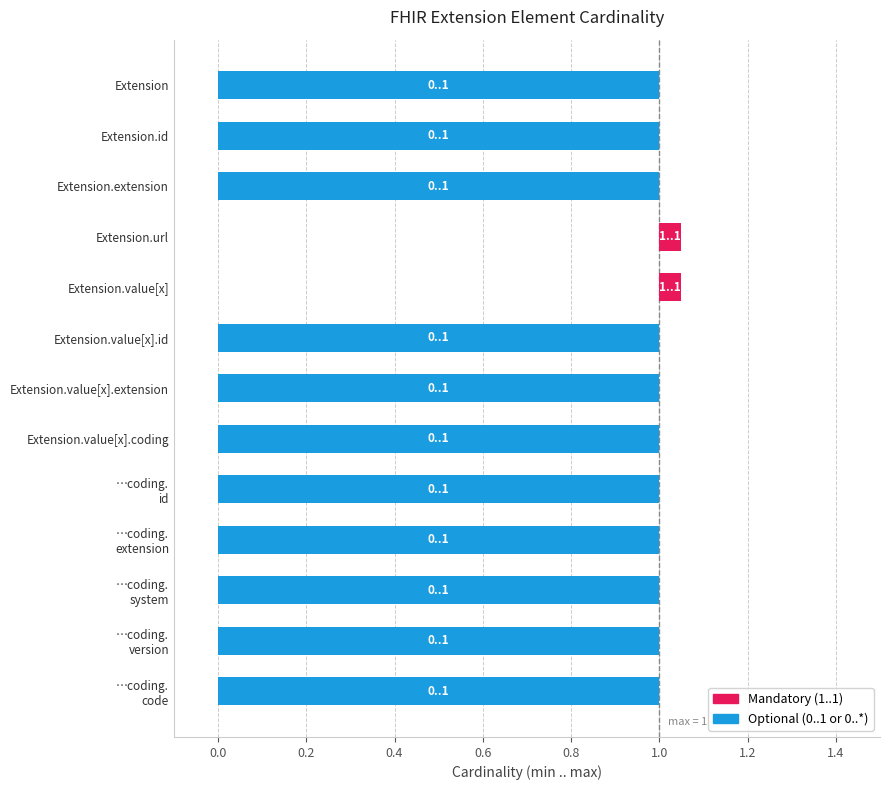

At how many categories does at least one series exceed 0?

13